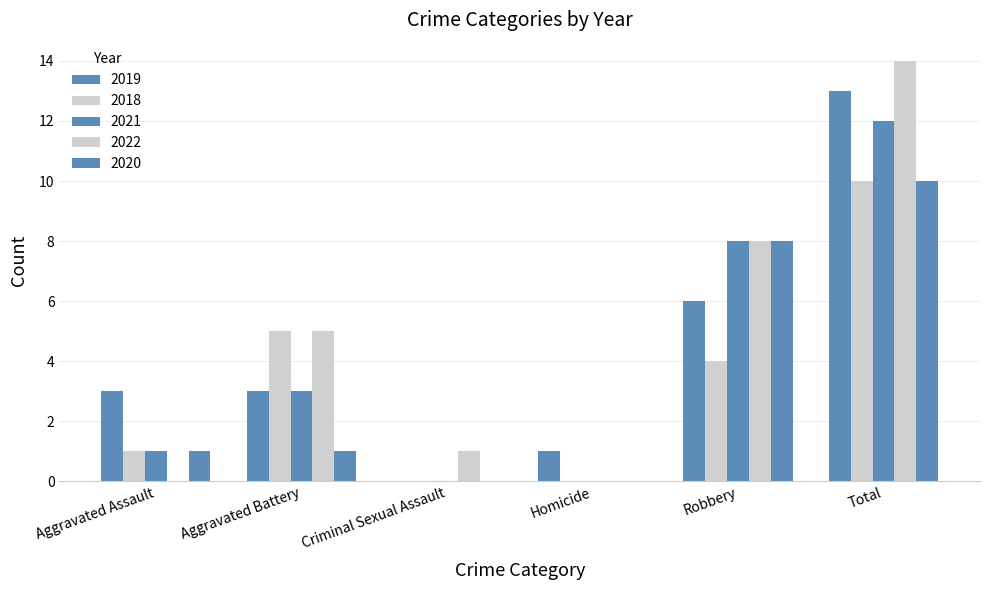

How many values in 2019 are above zero?

5